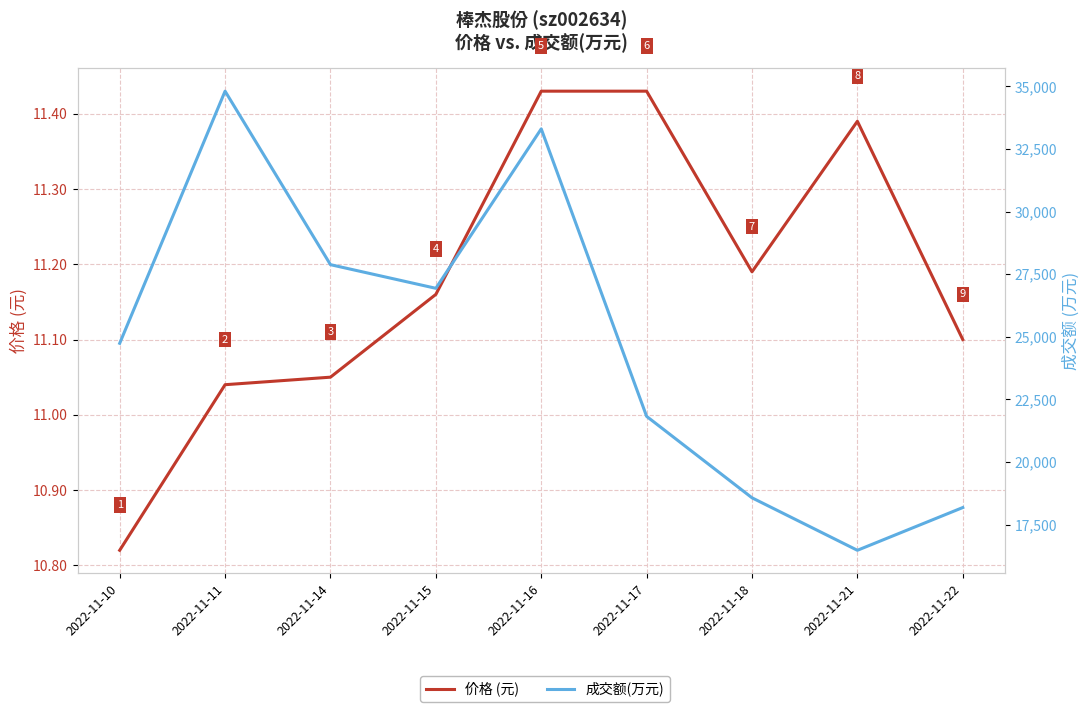

What is the greatest value displayed?

34810.0